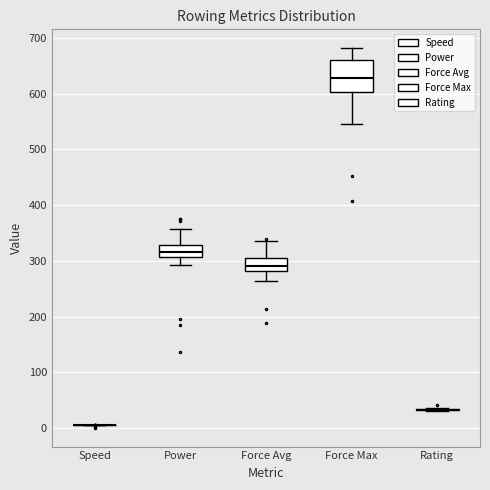

Reading left to right, transcribe this box plot: for each box, give where its median line is, the range the box spans, and where its two whiskers end, as read against the y-axis. The values are not printed on the chart, so give them approximately, as read against the axis.

Speed: box collapsed to a line at 10, whiskers 10 to 10
Power: median 320, box 310 to 330, whiskers 290 to 360
Force Avg: median 290, box 280 to 300, whiskers 260 to 340
Force Max: median 630, box 600 to 660, whiskers 550 to 680
Rating: box collapsed to a line at 30, whiskers 30 to 40